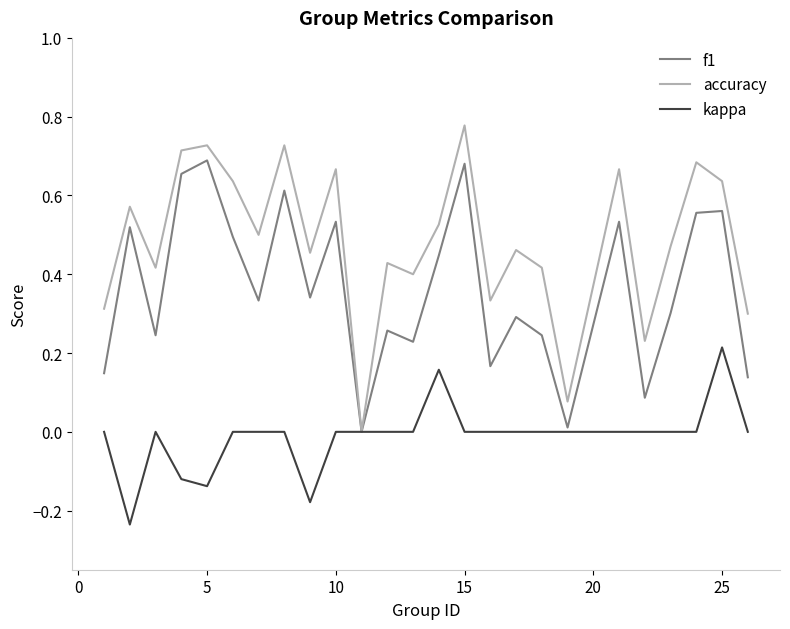

Which series has the widest spread of values?

accuracy